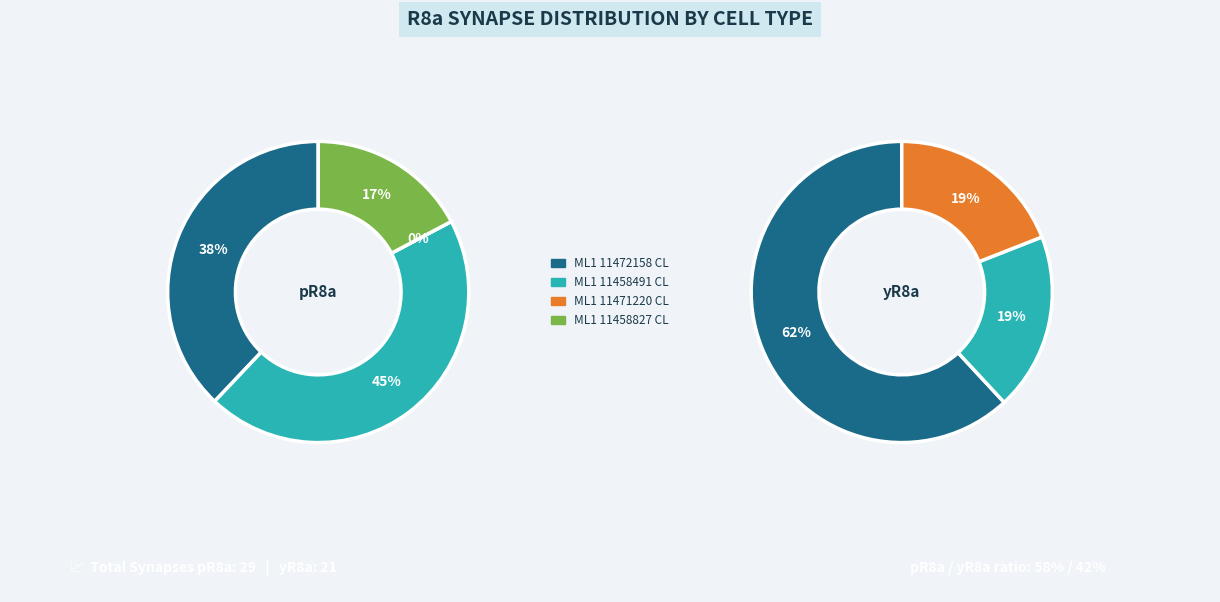

What is the spread (max minus min) of values at ML1 11471220 CL?

4